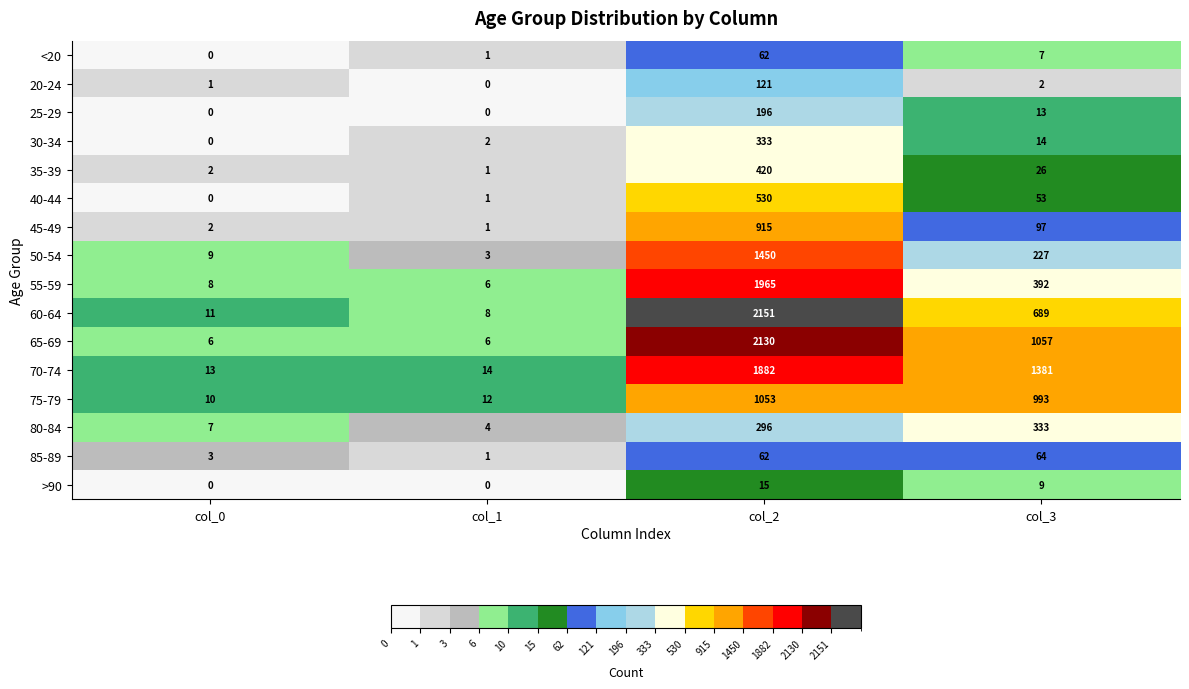

The 70-74 series shows 13 at col_0. True or false?

True